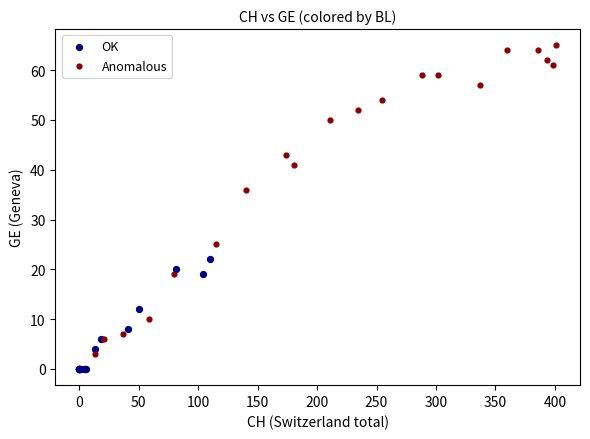

Which series reaches the maximum Y coordinate?

Anomalous